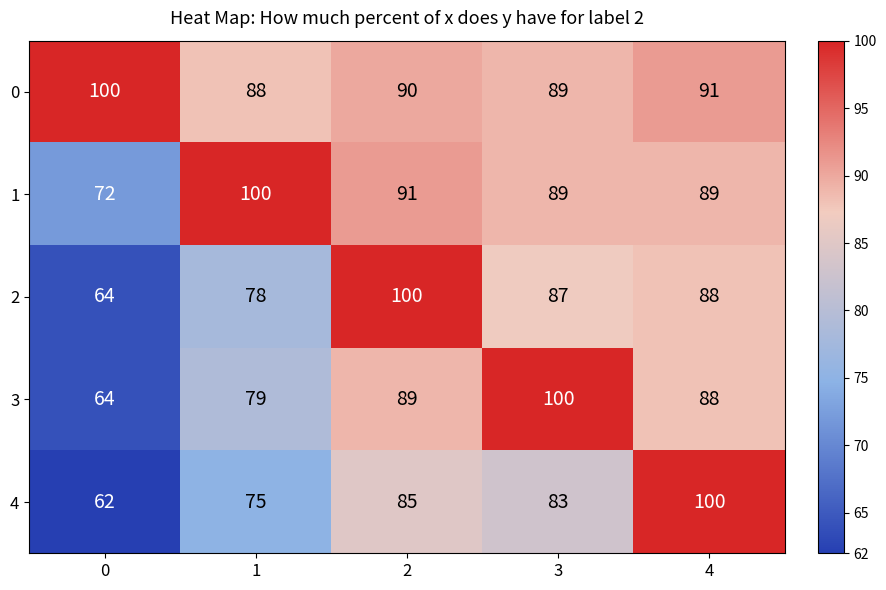

Which series has the largest total across all categories?

0